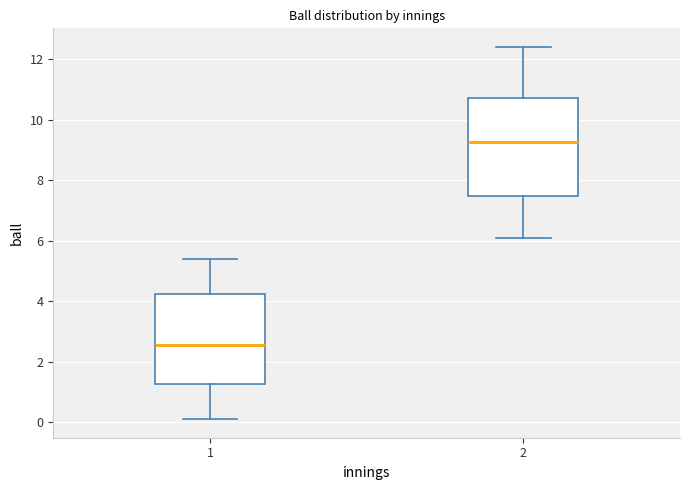

Where is the upper edge of the box at x = 1 on the y-axis? The values are not printed on the chart, so give them approximately, as read against the axis.

4.2